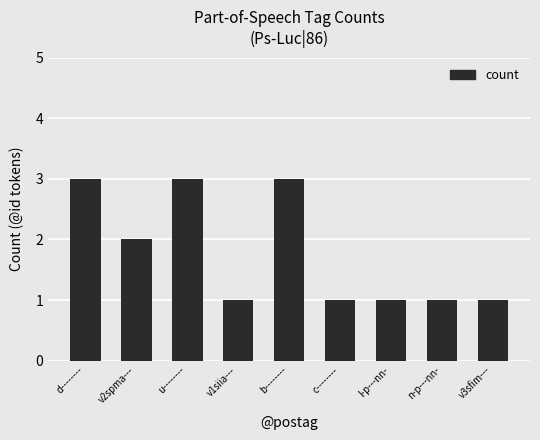

What is the average value?

2